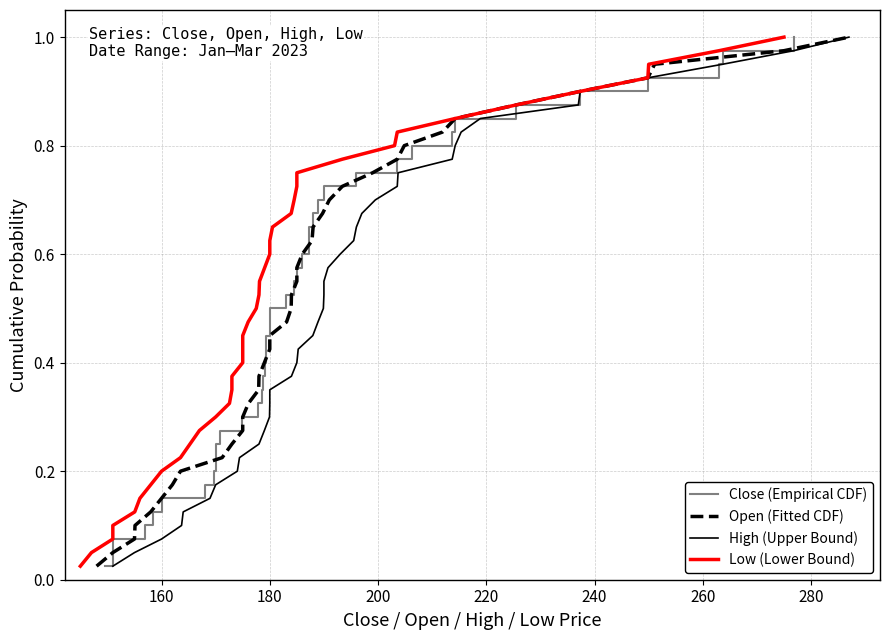

What is the greatest value displayed?

1.0